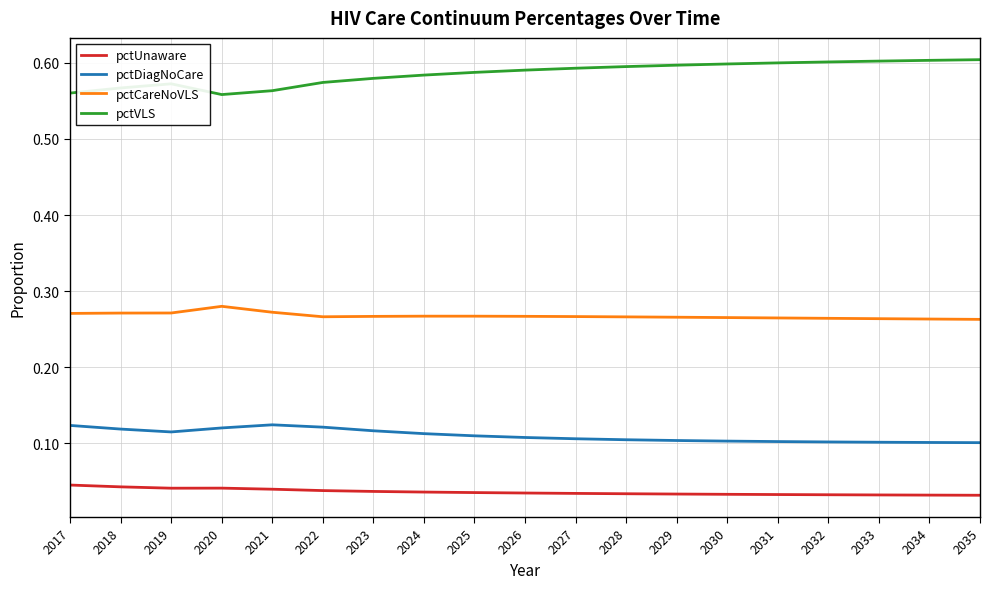

Is it true that pctDiagNoCare equals 0.2 at 2035?

False